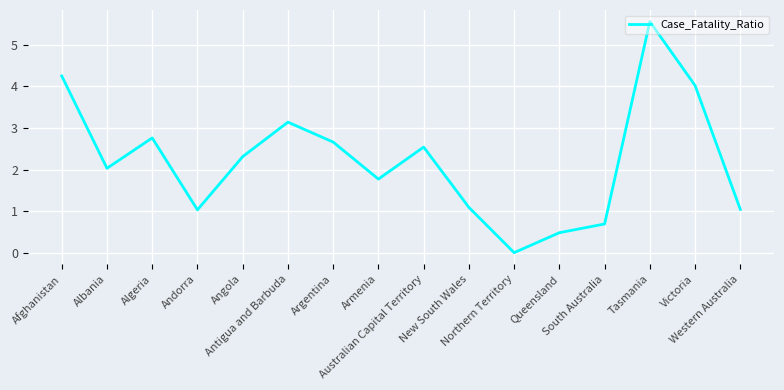

Which label corresponds to the largest value in the chart?

Tasmania